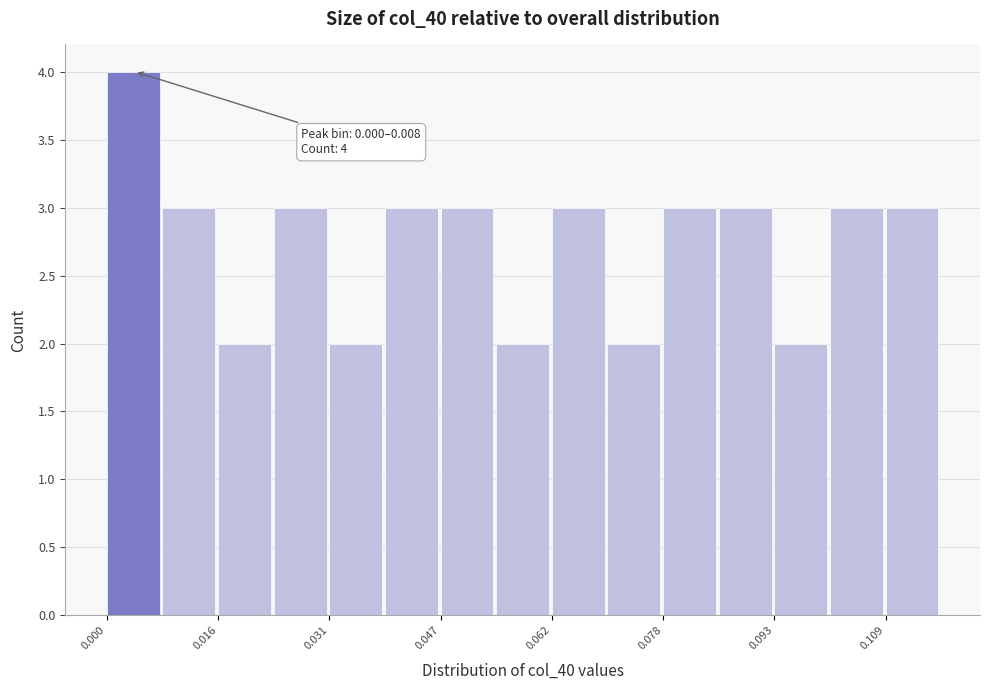

Read against the x-axis, roughly where is the centre of the tallest bar?

0.004